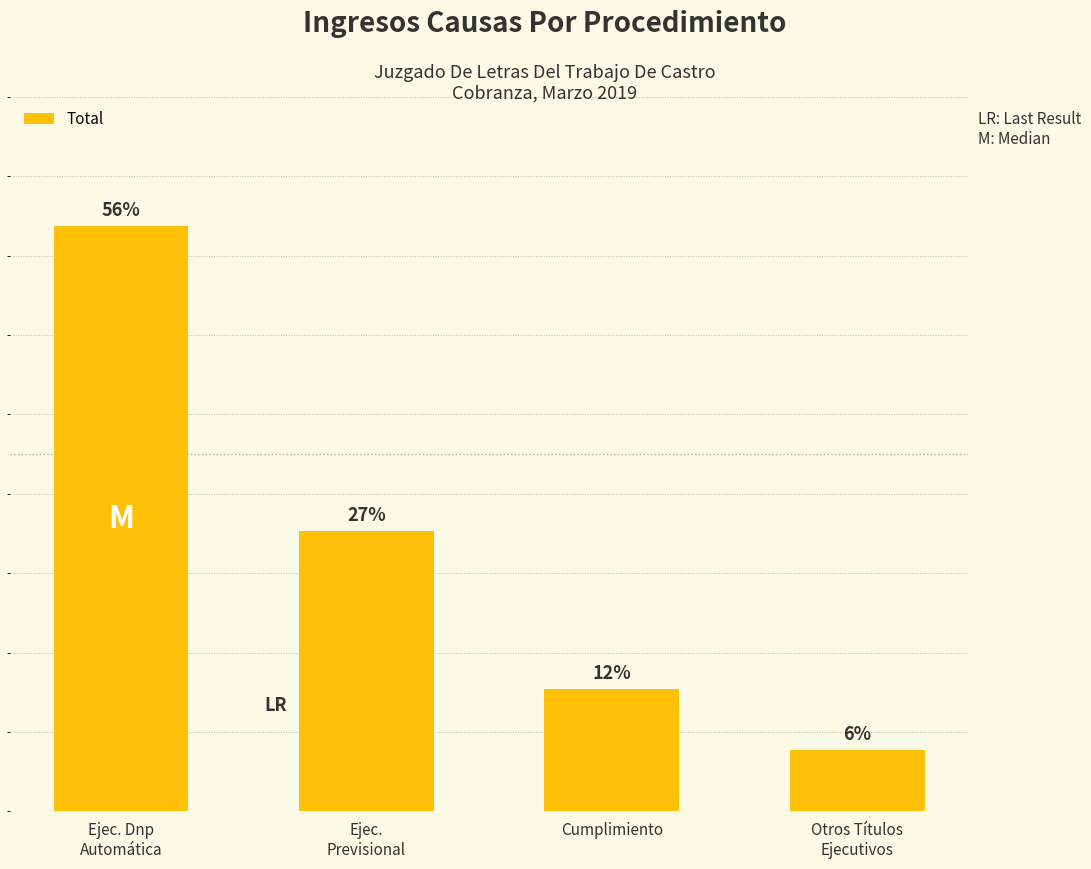

What is the label of the 1st bar from the left?

Ejec. Dnp
Automática